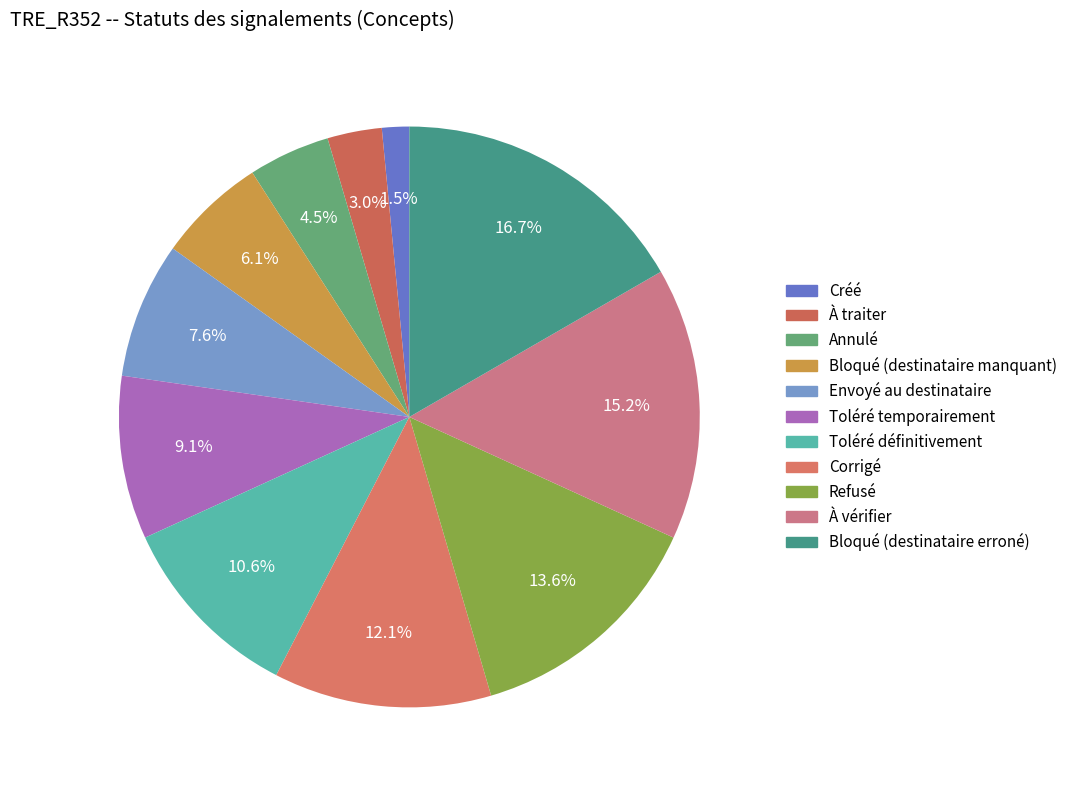

To the nearest percent, what portion does Annulé represent?

5%